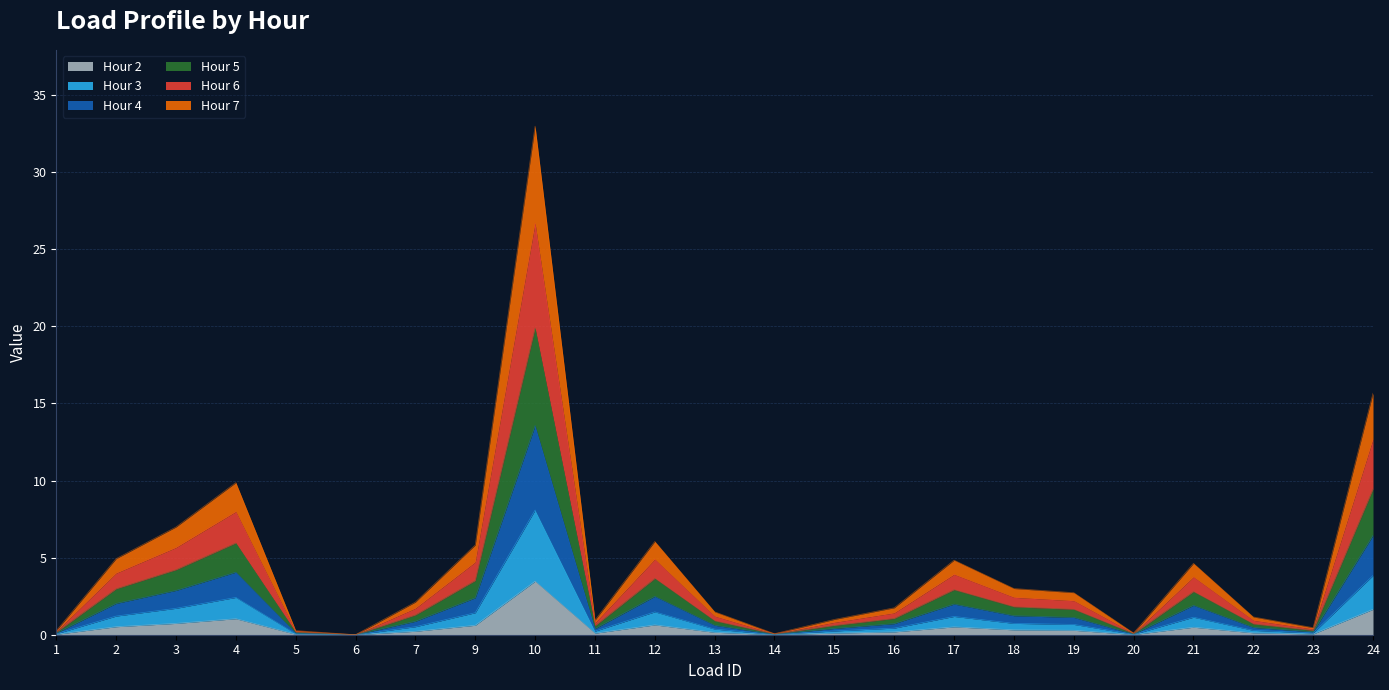

True or false: Hour 3 has a value of 0.0 at 5.

False